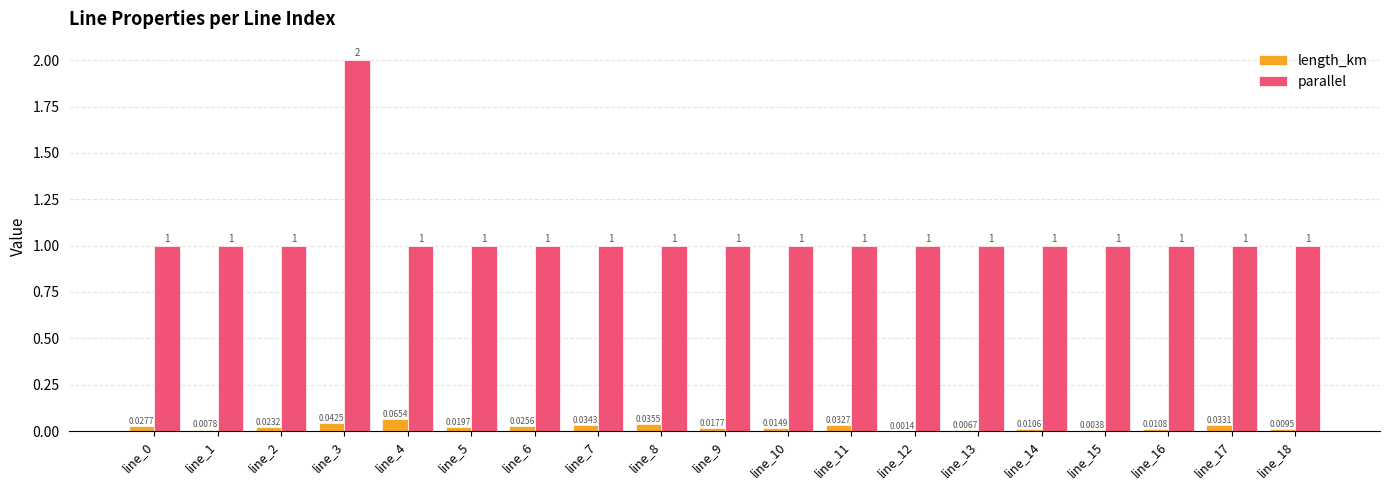

What is the maximum value shown in the chart?

2.0